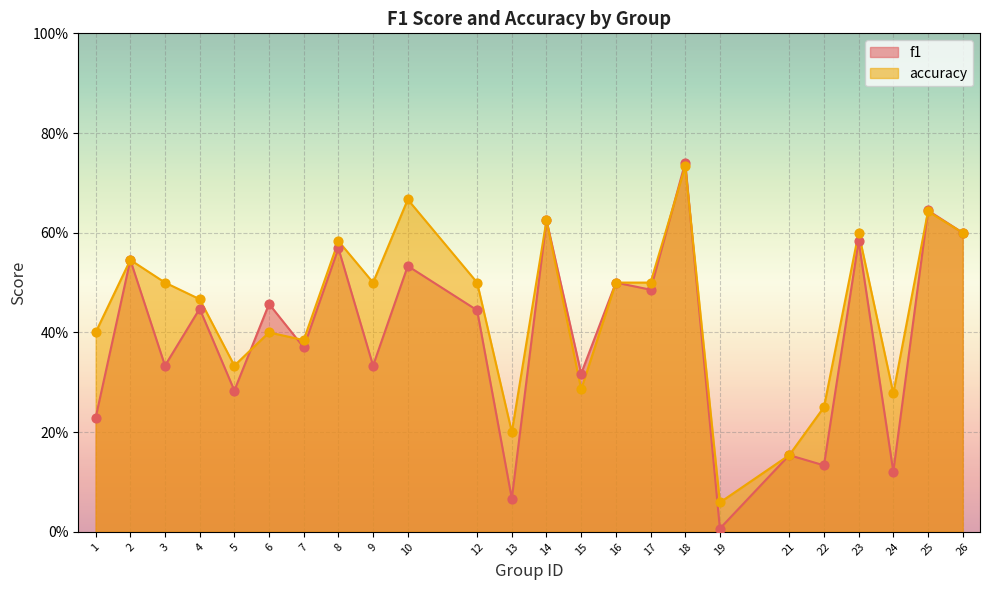

Is the value of f1 at 10 greater than the value of accuracy at 19?

Yes